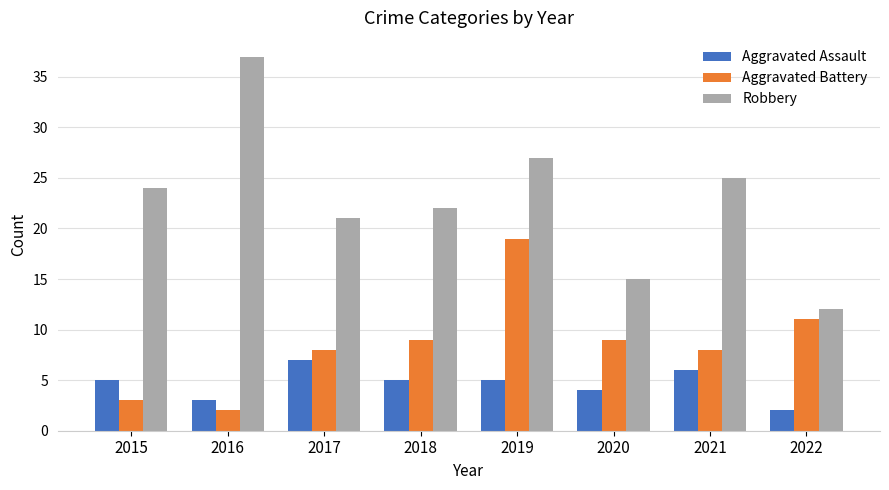

What is the value of the Aggravated Assault bar at the 5th from the left?

5